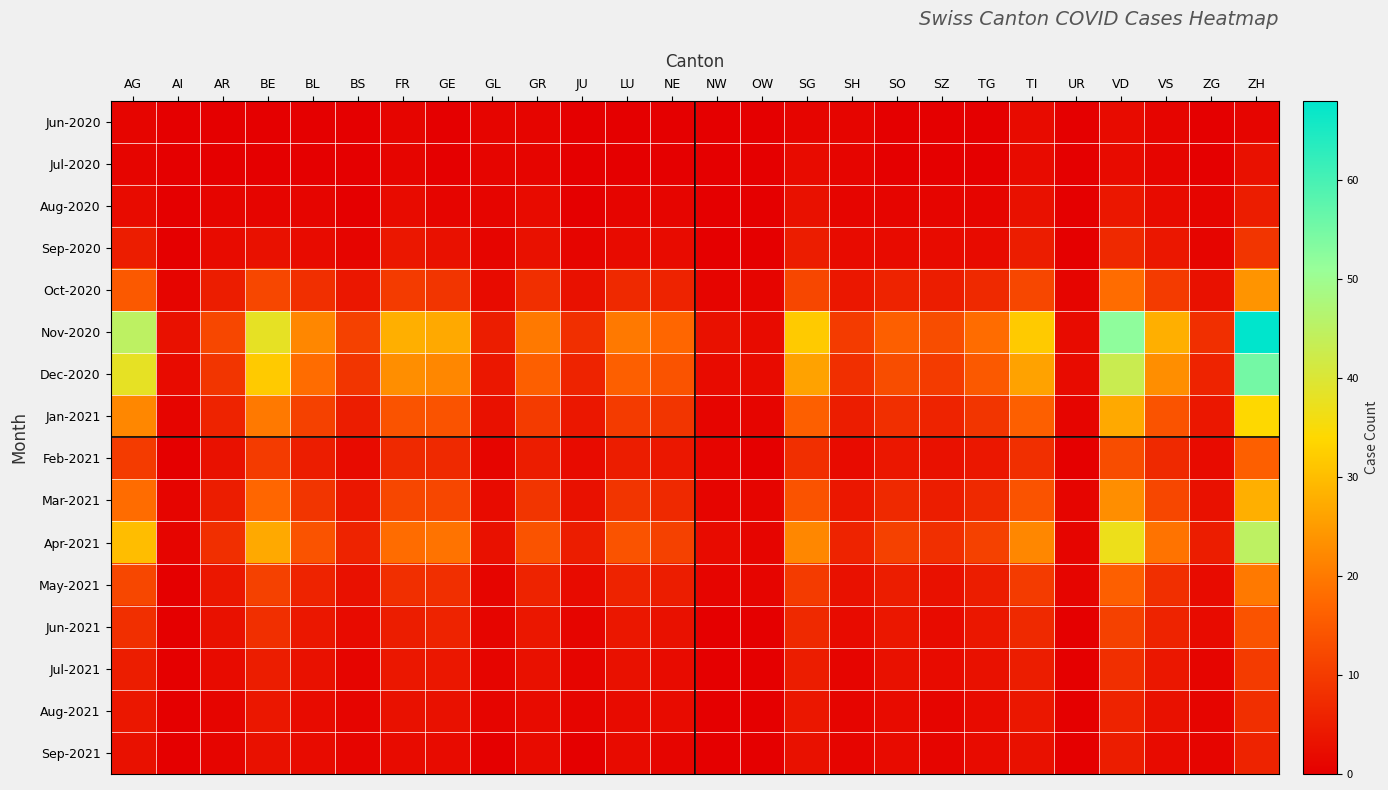

Reading left to right, what are all the values shown in this chart?

Jun-2020: AG=1	AI=0	AR=0	BE=0	BL=0	BS=0	FR=1	GE=0	GL=1	GR=1	JU=0	LU=0	NE=0	NW=0	OW=0	SG=1	SH=1	SO=0	SZ=0	TG=0	TI=2	UR=0	VD=2	VS=1	ZG=0	ZH=1
Jul-2020: AG=1	AI=0	AR=0	BE=0	BL=0	BS=0	FR=1	GE=0	GL=1	GR=1	JU=0	LU=0	NE=0	NW=0	OW=0	SG=2	SH=1	SO=0	SZ=0	TG=0	TI=2	UR=0	VD=2	VS=1	ZG=0	ZH=3
Aug-2020: AG=2	AI=0	AR=1	BE=1	BL=1	BS=0	FR=2	GE=1	GL=1	GR=2	JU=0	LU=1	NE=1	NW=0	OW=0	SG=3	SH=1	SO=1	SZ=1	TG=1	TI=3	UR=0	VD=4	VS=2	ZG=1	ZH=5
Sep-2020: AG=5	AI=0	AR=2	BE=3	BL=2	BS=1	FR=4	GE=3	GL=1	GR=3	JU=1	LU=2	NE=2	NW=0	OW=0	SG=5	SH=2	SO=2	SZ=2	TG=2	TI=5	UR=0	VD=7	VS=4	ZG=1	ZH=9
Oct-2020: AG=15	AI=1	AR=5	BE=12	BL=8	BS=4	FR=10	GE=9	GL=2	GR=8	JU=3	LU=7	NE=6	NW=1	OW=1	SG=12	SH=4	SO=6	SZ=5	TG=7	TI=12	UR=1	VD=18	VS=10	ZG=3	ZH=24
Nov-2020: AG=45	AI=3	AR=12	BE=38	BL=22	BS=11	FR=28	GE=27	GL=5	GR=20	JU=8	LU=20	NE=17	NW=3	OW=2	SG=32	SH=10	SO=16	SZ=13	TG=18	TI=32	UR=2	VD=52	VS=28	ZG=8	ZH=68
Dec-2020: AG=38	AI=2	AR=9	BE=32	BL=18	BS=9	FR=23	GE=22	GL=4	GR=16	JU=6	LU=16	NE=14	NW=2	OW=2	SG=26	SH=8	SO=13	SZ=10	TG=15	TI=26	UR=2	VD=43	VS=23	ZG=6	ZH=55
Jan-2021: AG=22	AI=1	AR=6	BE=20	BL=11	BS=5	FR=14	GE=14	GL=3	GR=10	JU=4	LU=10	NE=9	NW=1	OW=1	SG=16	SH=5	SO=8	SZ=6	TG=9	TI=16	UR=1	VD=27	VS=14	ZG=4	ZH=34
Feb-2021: AG=10	AI=0	AR=3	BE=10	BL=5	BS=2	FR=7	GE=7	GL=1	GR=5	JU=2	LU=5	NE=4	NW=1	OW=0	SG=8	SH=2	SO=4	SZ=3	TG=4	TI=8	UR=0	VD=13	VS=7	ZG=2	ZH=16
Mar-2021: AG=18	AI=1	AR=5	BE=17	BL=9	BS=4	FR=12	GE=12	GL=2	GR=9	JU=3	LU=9	NE=7	NW=1	OW=1	SG=14	SH=4	SO=7	SZ=5	TG=7	TI=14	UR=1	VD=23	VS=12	ZG=3	ZH=28
Apr-2021: AG=30	AI=1	AR=8	BE=27	BL=14	BS=6	FR=18	GE=19	GL=3	GR=14	JU=5	LU=14	NE=11	NW=2	OW=1	SG=22	SH=6	SO=11	SZ=8	TG=11	TI=22	UR=1	VD=37	VS=19	ZG=5	ZH=45
May-2021: AG=12	AI=0	AR=4	BE=11	BL=6	BS=3	FR=8	GE=8	GL=1	GR=6	JU=2	LU=6	NE=5	NW=1	OW=1	SG=10	SH=3	SO=5	SZ=3	TG=5	TI=10	UR=1	VD=16	VS=8	ZG=2	ZH=20
Jun-2021: AG=8	AI=0	AR=3	BE=8	BL=4	BS=2	FR=5	GE=6	GL=1	GR=4	JU=1	LU=4	NE=3	NW=0	OW=0	SG=7	SH=2	SO=4	SZ=2	TG=4	TI=7	UR=0	VD=11	VS=6	ZG=2	ZH=14
Jul-2021: AG=5	AI=0	AR=2	BE=5	BL=3	BS=1	FR=4	GE=4	GL=1	GR=3	JU=1	LU=3	NE=2	NW=0	OW=0	SG=5	SH=1	SO=3	SZ=2	TG=3	TI=5	UR=0	VD=8	VS=4	ZG=1	ZH=10
Aug-2021: AG=4	AI=0	AR=1	BE=4	BL=2	BS=1	FR=3	GE=3	GL=1	GR=2	JU=1	LU=2	NE=2	NW=0	OW=0	SG=4	SH=1	SO=2	SZ=1	TG=2	TI=4	UR=0	VD=6	VS=3	ZG=1	ZH=8
Sep-2021: AG=3	AI=0	AR=1	BE=3	BL=2	BS=1	FR=2	GE=2	GL=0	GR=2	JU=0	LU=2	NE=1	NW=0	OW=0	SG=3	SH=1	SO=2	SZ=1	TG=2	TI=3	UR=0	VD=5	VS=2	ZG=1	ZH=6